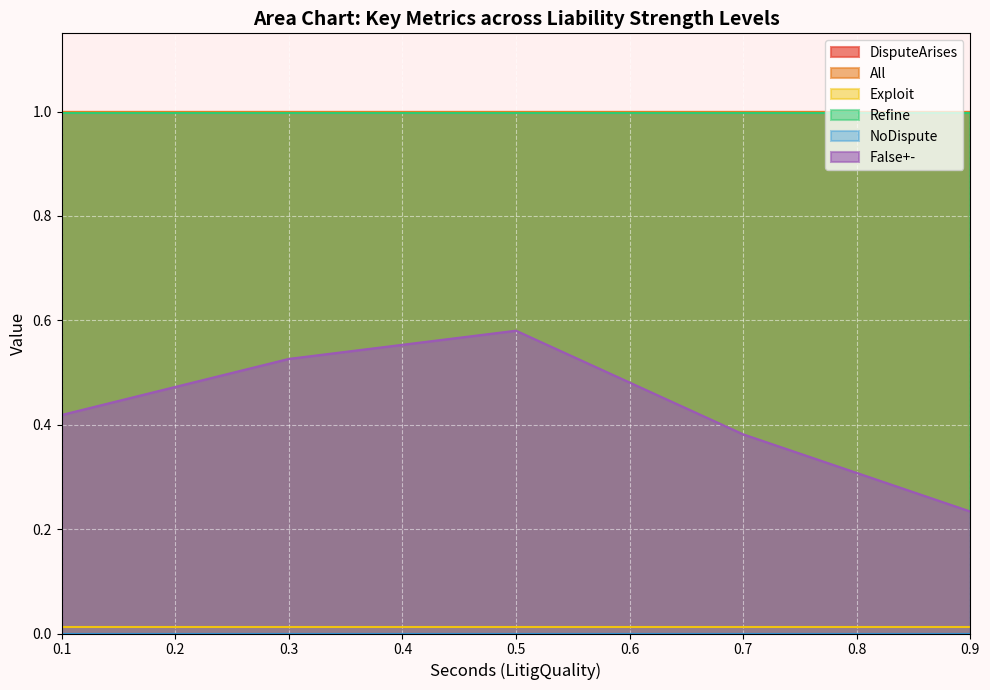

True or false: NoDispute and All cross at least once.

False